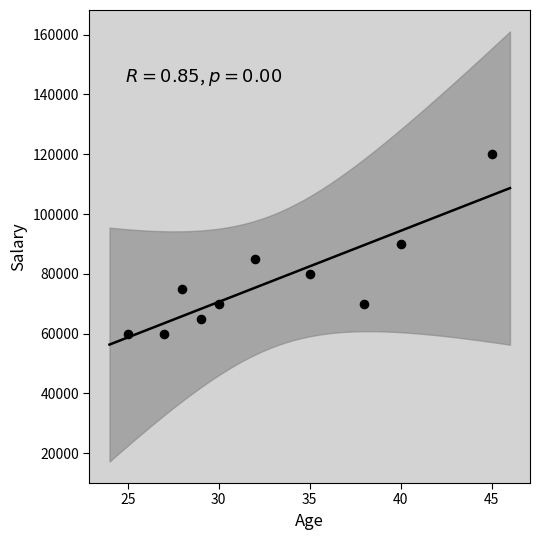

What is the range of X values (max minus min)?

20